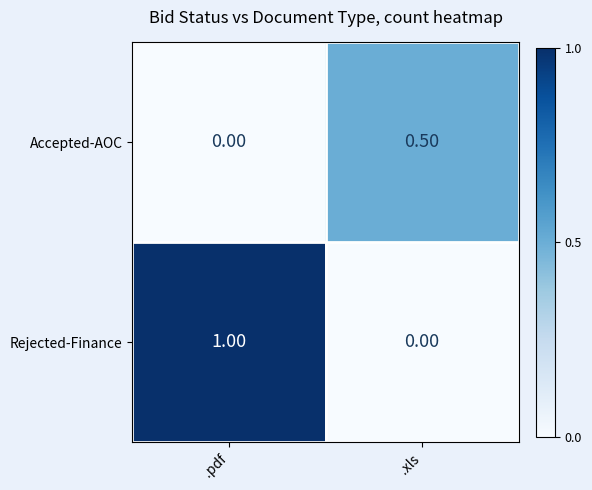

Between .pdf and .xls, which series saw the biggest shift?

Rejected-Finance